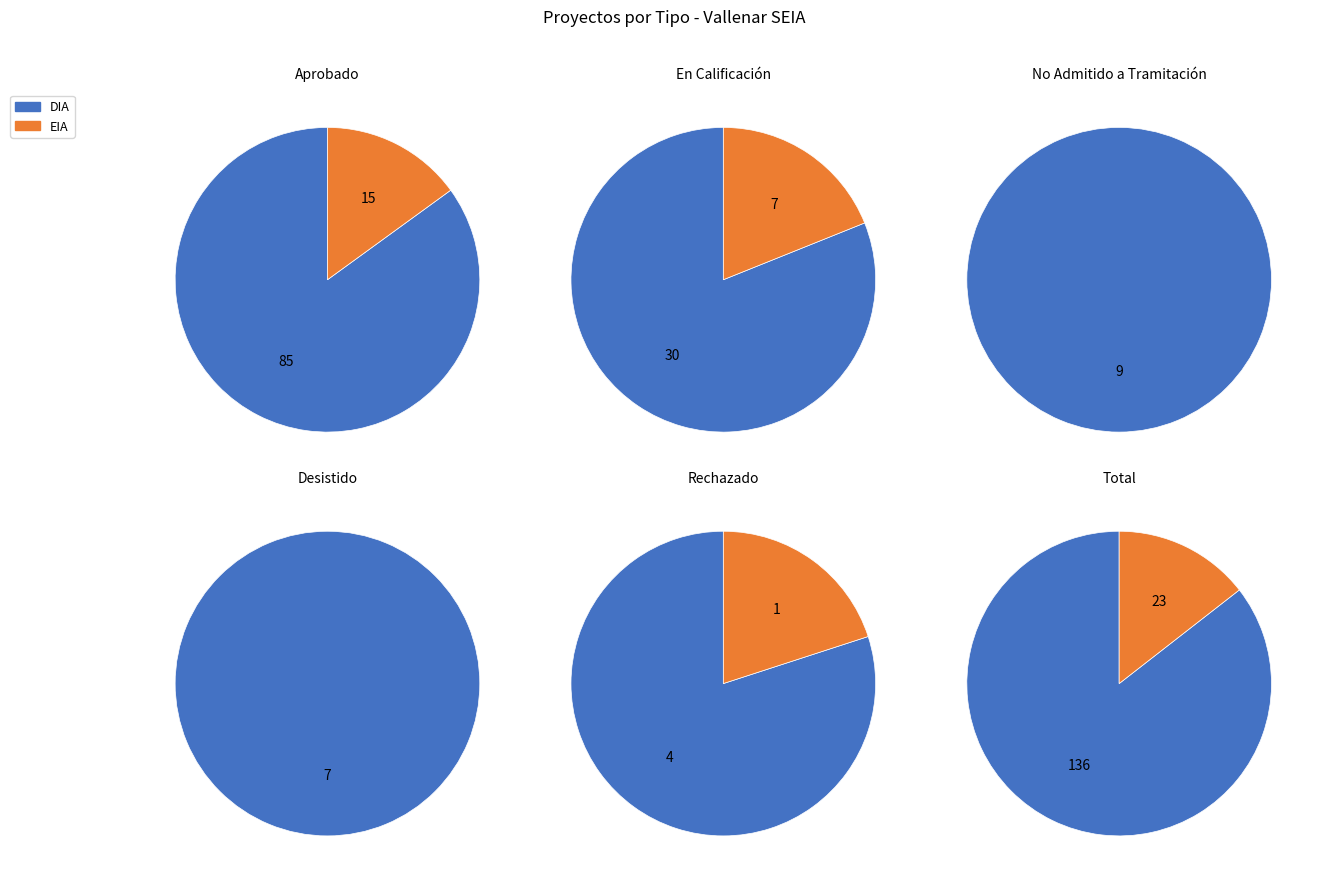

Which slice is the largest?

DIA